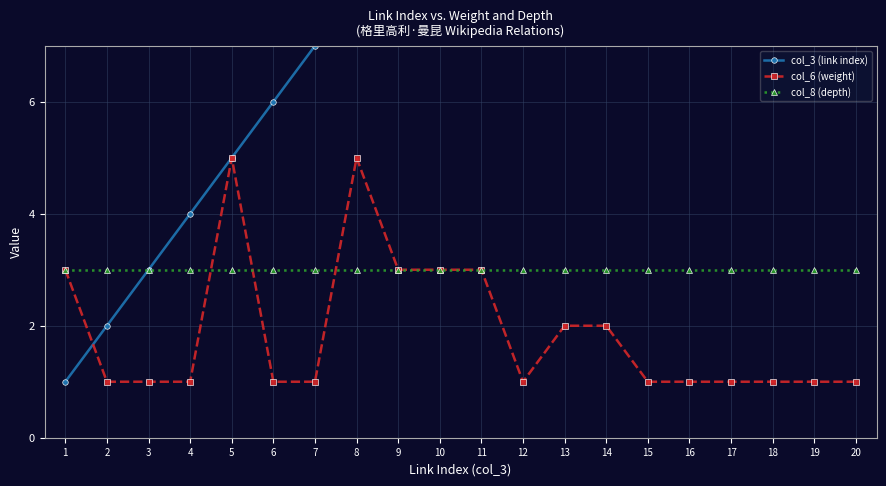

Is it true that col_8 (depth) equals 1 at 3?

False